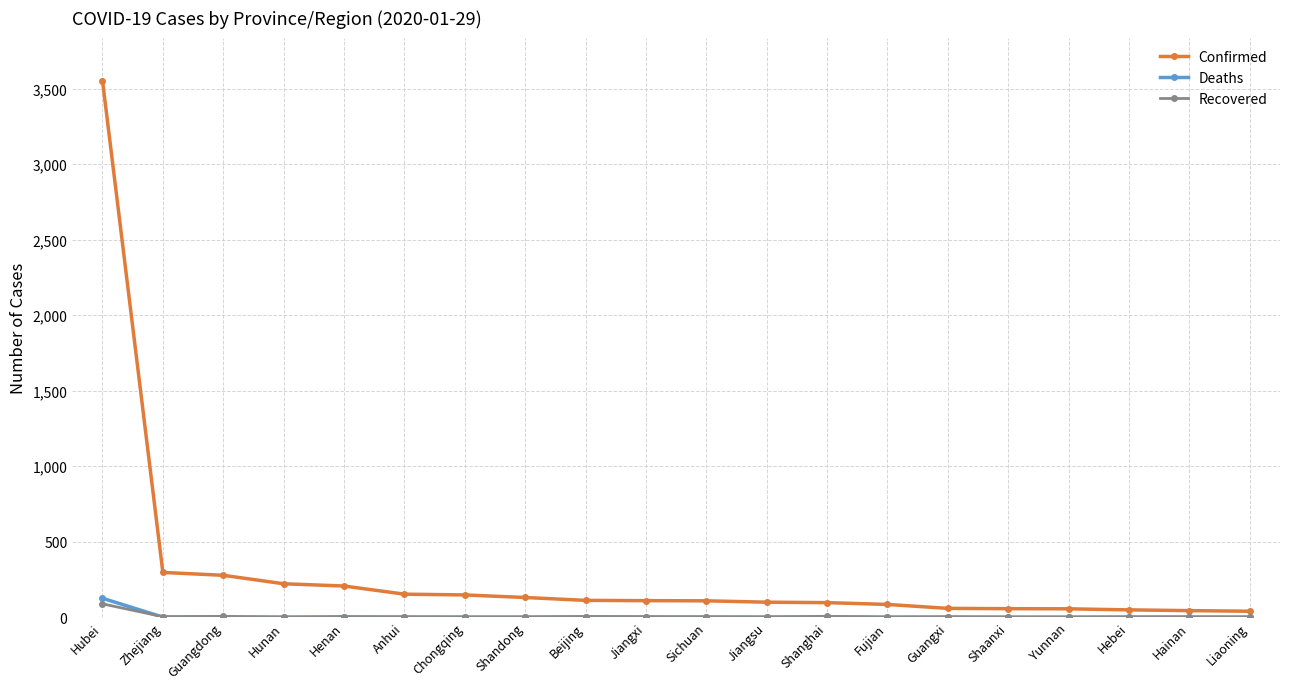

Which category has the highest value in the Deaths series?

Hubei